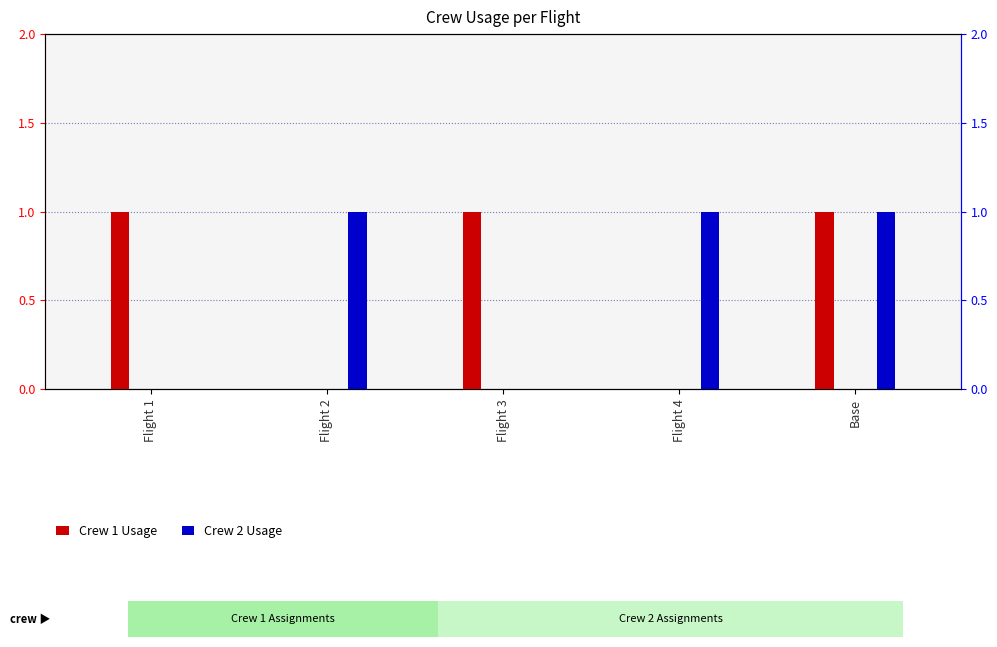

Which category has the lowest value across all series?

Flight 2